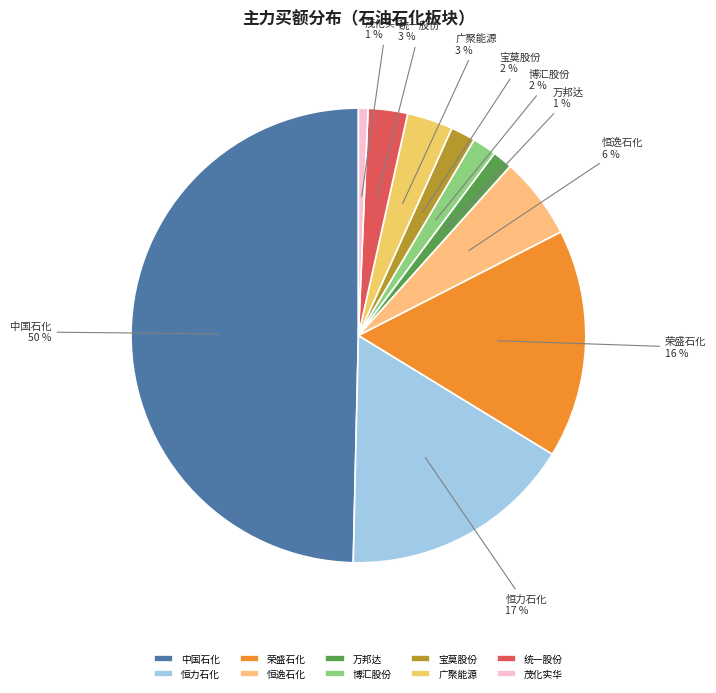

Which has a higher value, 茂化实华 or 广聚能源?

广聚能源